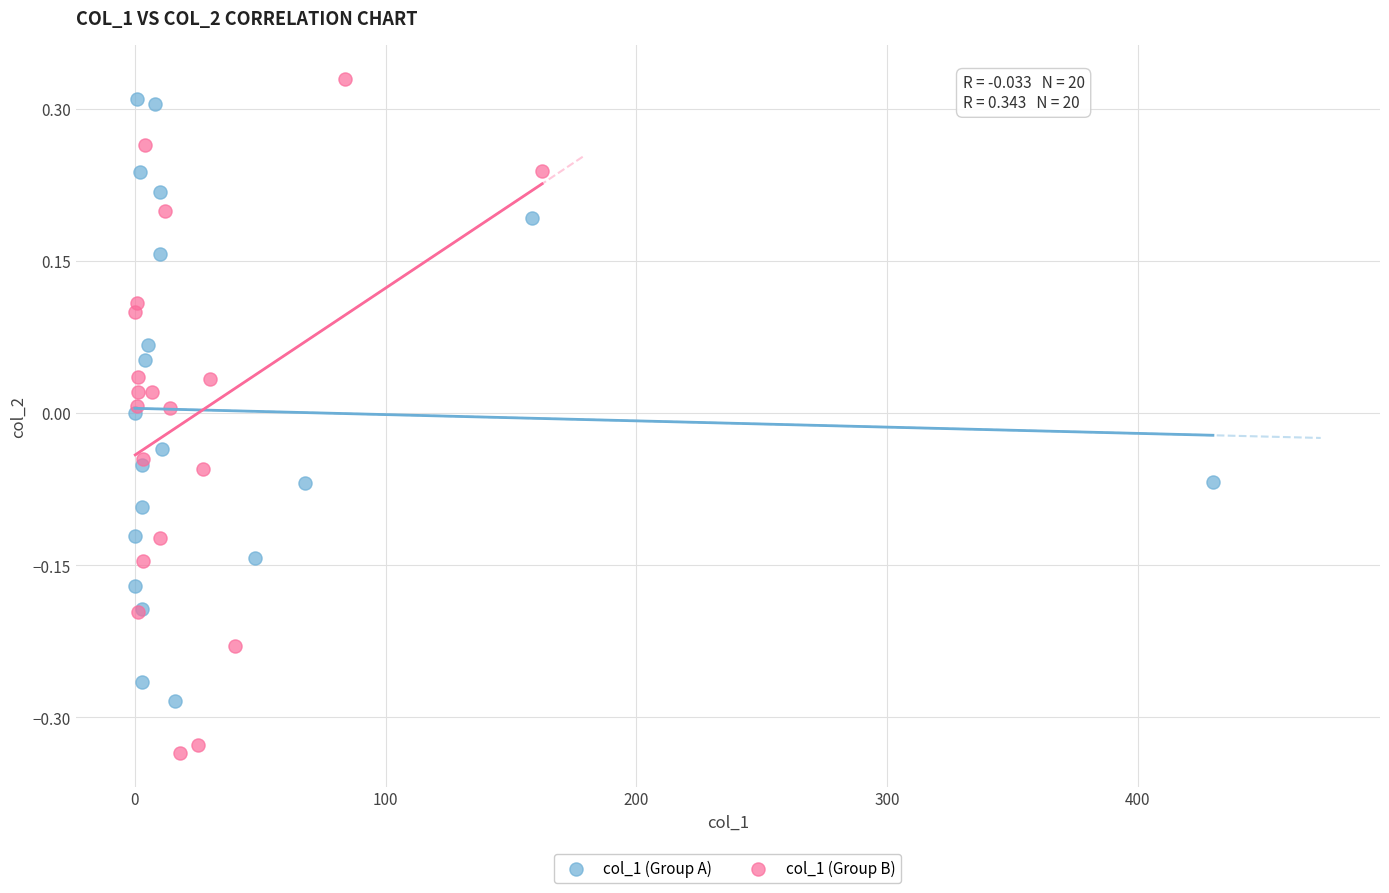

Which series has the largest Y range (max minus min)?

col_1 (Group B)